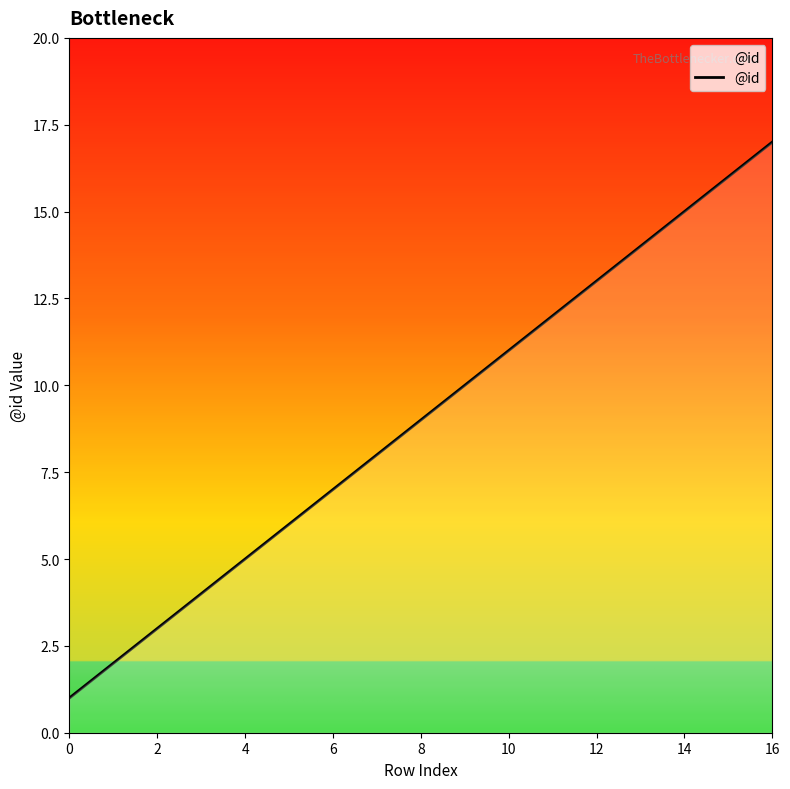

What is the maximum value shown in the chart?

17